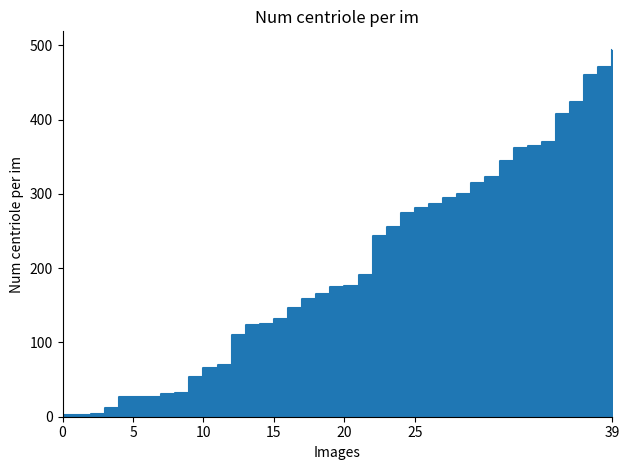

How many values are below 176?

20